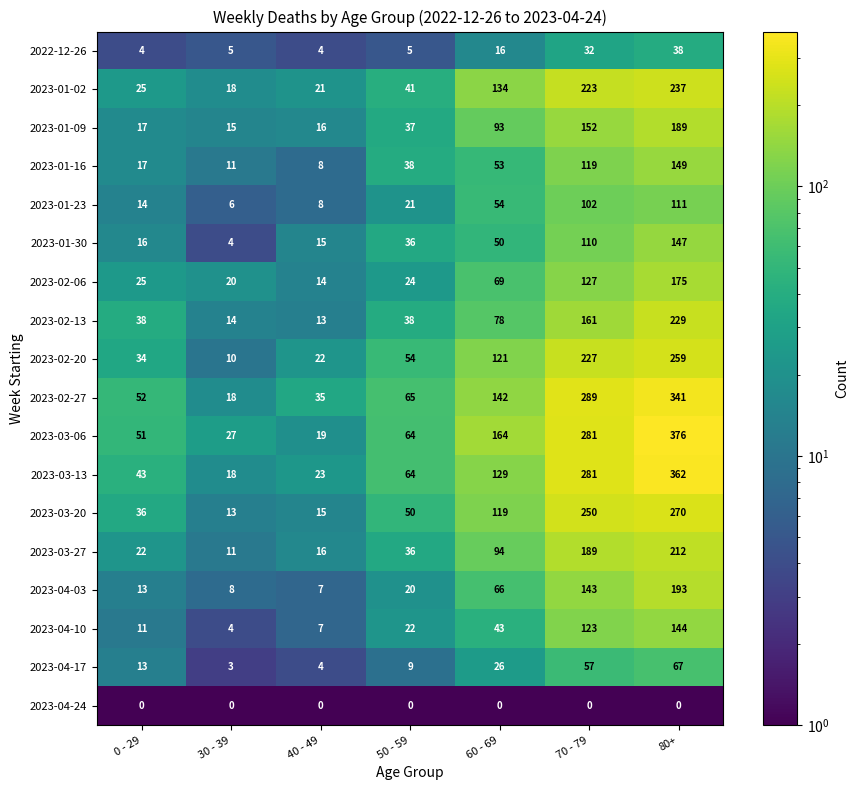

At which category is the sum across all series the highest?

80+